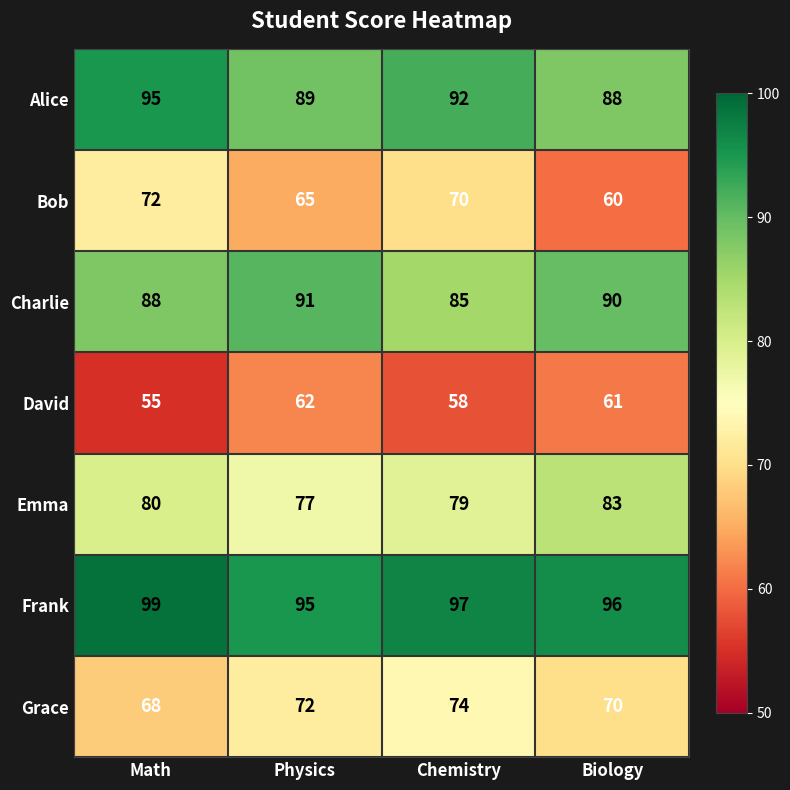

Where does the Charlie series first go above 90?

Physics